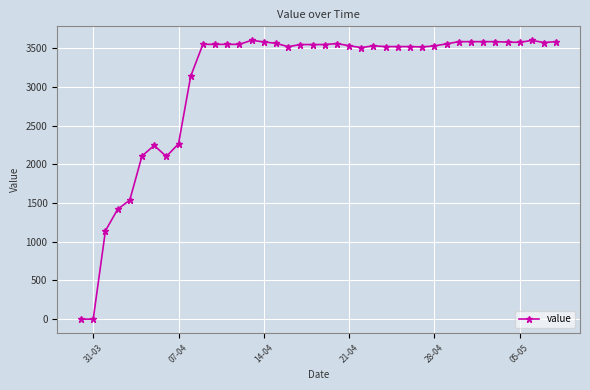

What is the average value?

3064.6